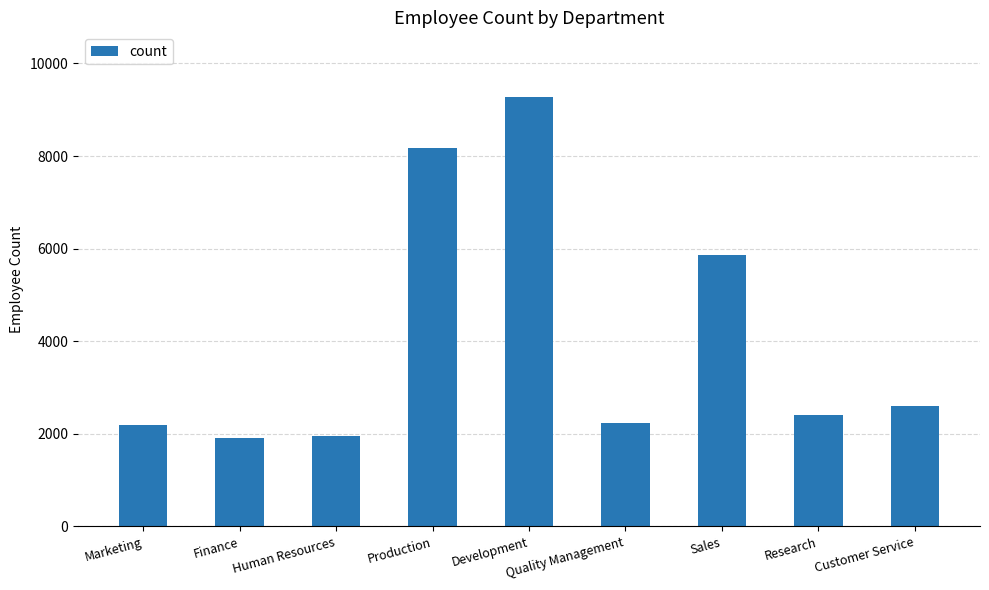

Between Research and Human Resources, which is larger?

Research